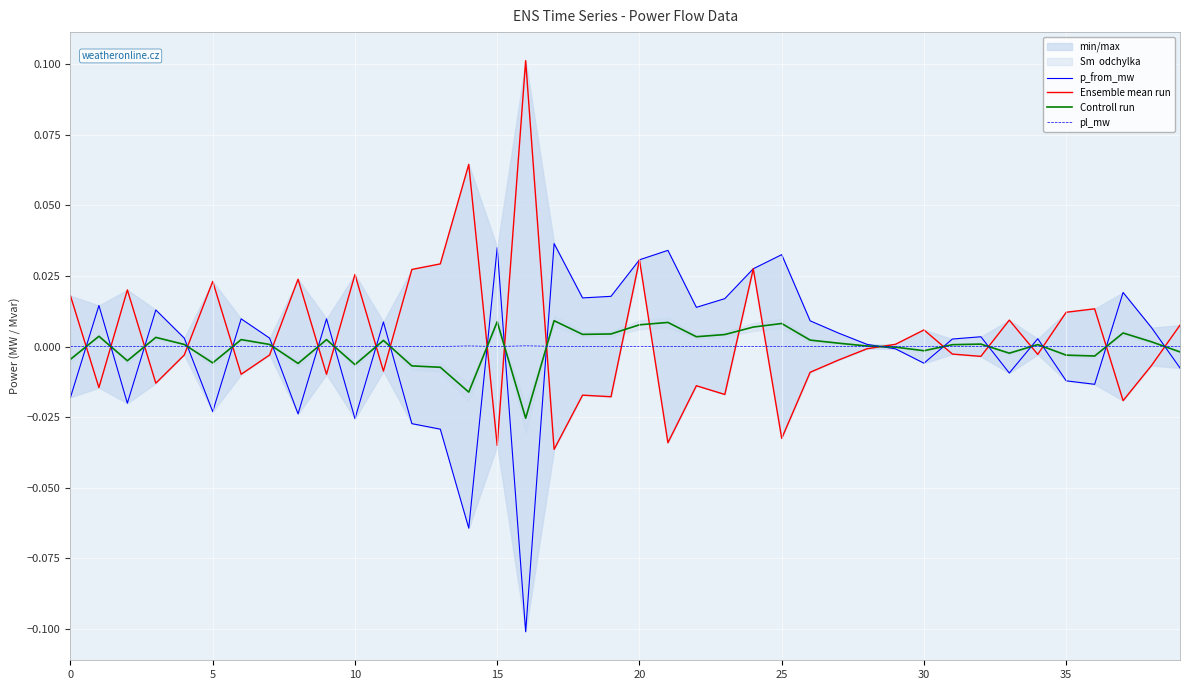

Reading left to right, transcribe all the data shown in this chart.

p_from_mw: -0.0	0.0	-0.0	0.0	0.0	-0.0	0.0	0.0	-0.0	0.0	-0.0	0.0	-0.0	-0.0	-0.1	0.0	-0.1	0.0	0.0	0.0	0.0	0.0	0.0	0.0	0.0	0.0	0.0	0.0	0.0	-0.0	-0.0	0.0	0.0	-0.0	0.0	-0.0	-0.0	0.0	0.0	-0.0
Ensemble mean run: 0.0	-0.0	0.0	-0.0	-0.0	0.0	-0.0	-0.0	0.0	-0.0	0.0	-0.0	0.0	0.0	0.1	-0.0	0.1	-0.0	-0.0	-0.0	0.0	-0.0	-0.0	-0.0	0.0	-0.0	-0.0	-0.0	-0.0	0.0	0.0	-0.0	-0.0	0.0	-0.0	0.0	0.0	-0.0	-0.0	0.0
Controll run: -0.0	0.0	-0.0	0.0	0.0	-0.0	0.0	0.0	-0.0	0.0	-0.0	0.0	-0.0	-0.0	-0.0	0.0	-0.0	0.0	0.0	0.0	0.0	0.0	0.0	0.0	0.0	0.0	0.0	0.0	0.0	-0.0	-0.0	0.0	0.0	-0.0	0.0	-0.0	-0.0	0.0	0.0	-0.0
pl_mw: 0.0	0.0	0.0	0.0	0.0	0.0	0.0	0.0	0.0	0.0	0.0	0.0	0.0	0.0	0.0	0.0	0.0	0.0	0.0	0.0	0.0	0.0	0.0	0.0	0.0	0.0	0.0	0.0	0.0	0.0	0.0	0.0	0.0	0.0	0.0	0.0	0.0	0.0	0.0	0.0